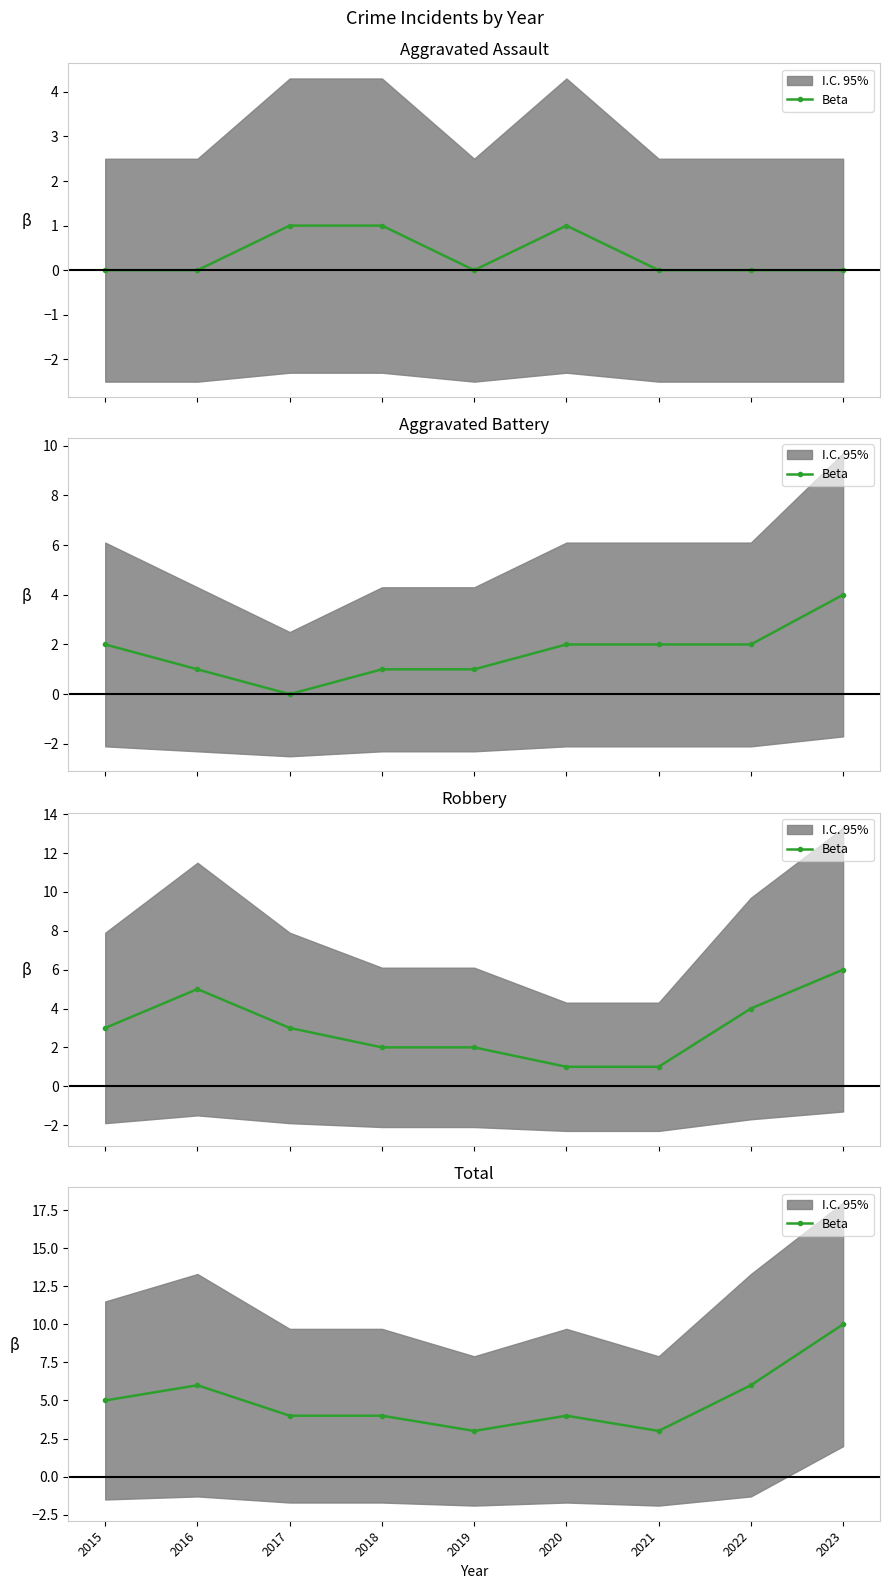

At which category does the chart reach its minimum across all series?

2019